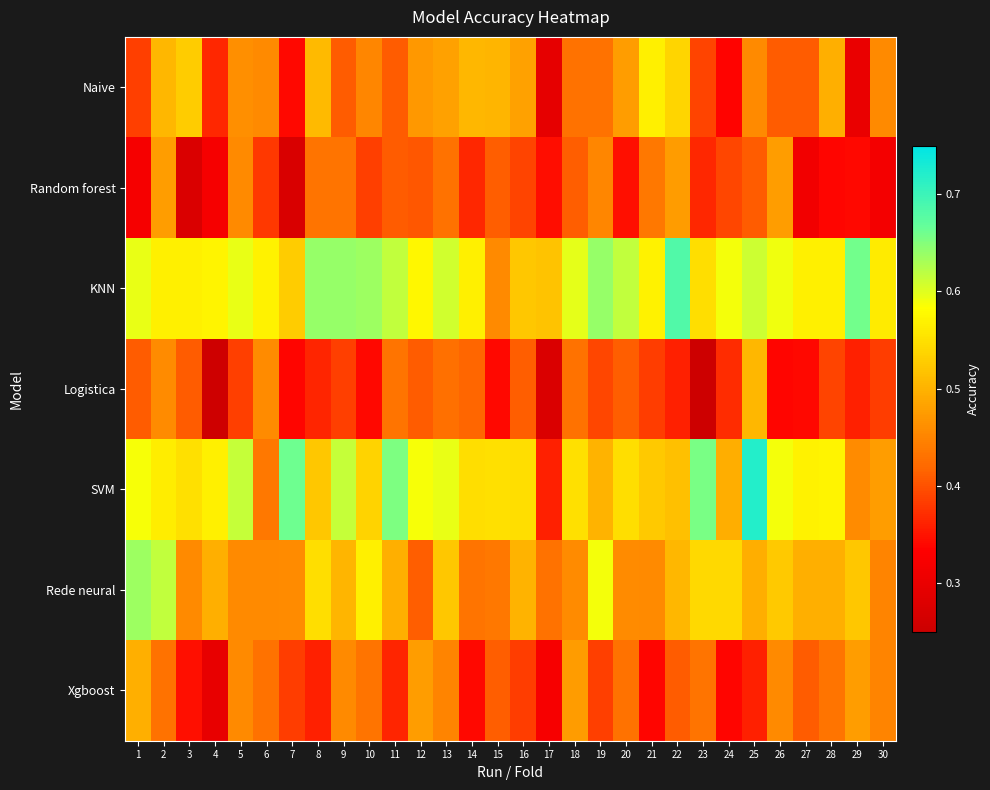

What is the minimum value shown in the chart?

0.3